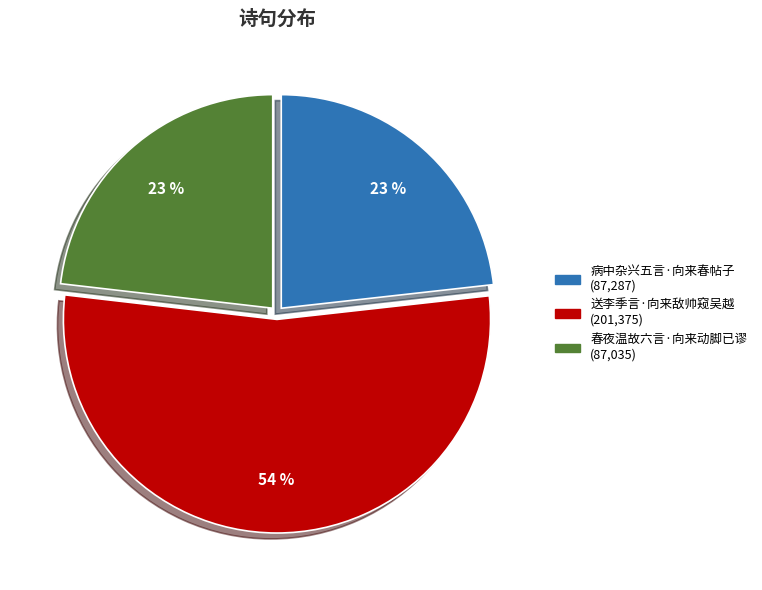

What percentage is the 病中杂兴五言·向来春帖子 slice, to the nearest percent?

23%